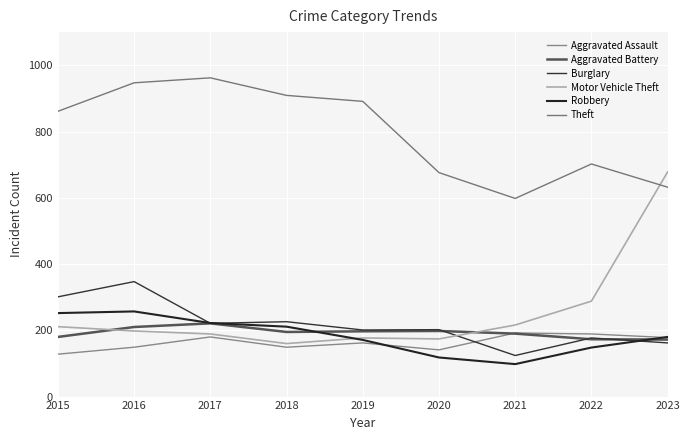

In Motor Vehicle Theft, how many points are higher than both neighbors (excluding endpoints)?

1